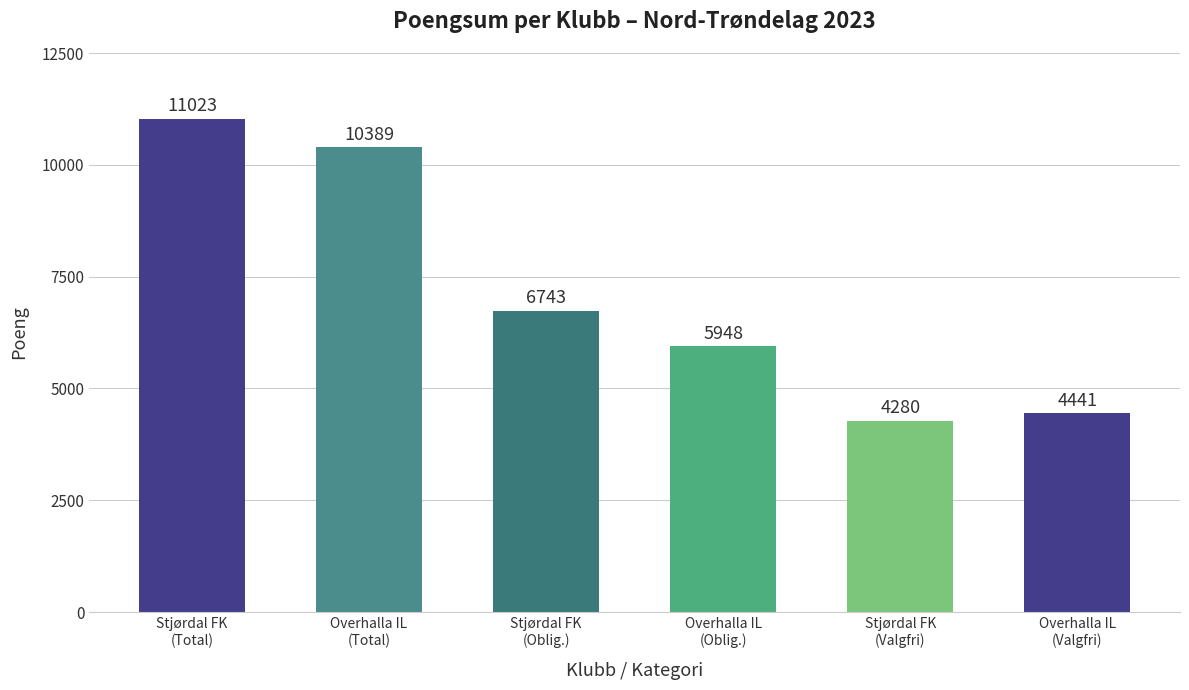

At which category does the chart reach its minimum across all series?

Stjørdal FK
(Valgfri)